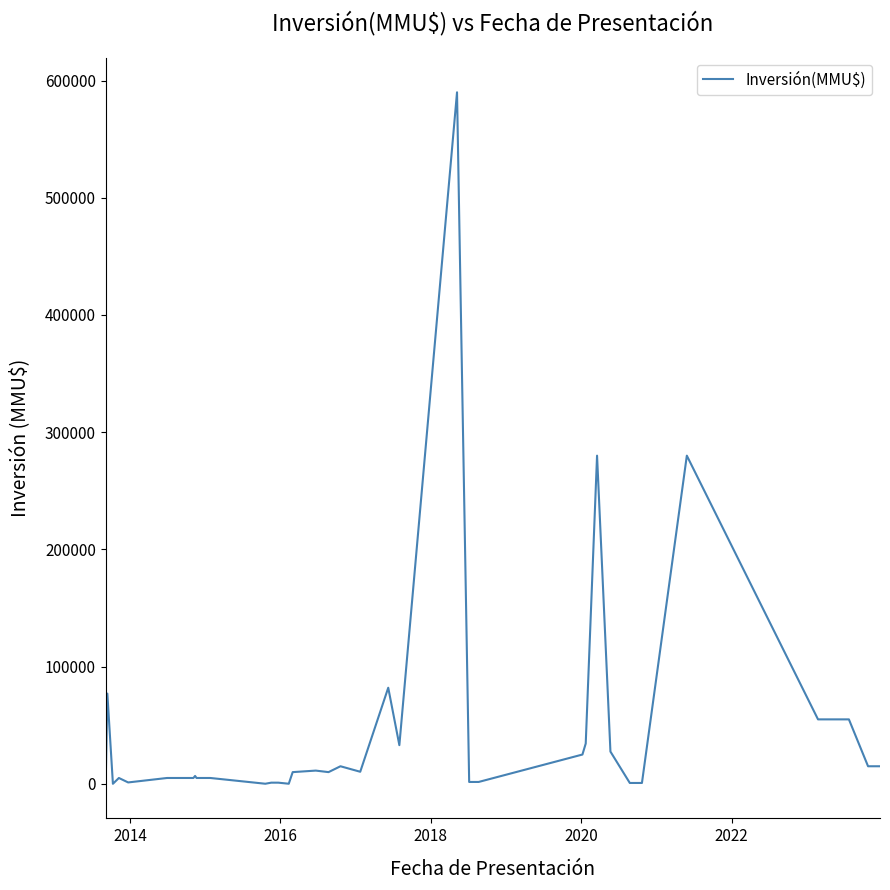

Is this an area chart (filled region under the line)?

No